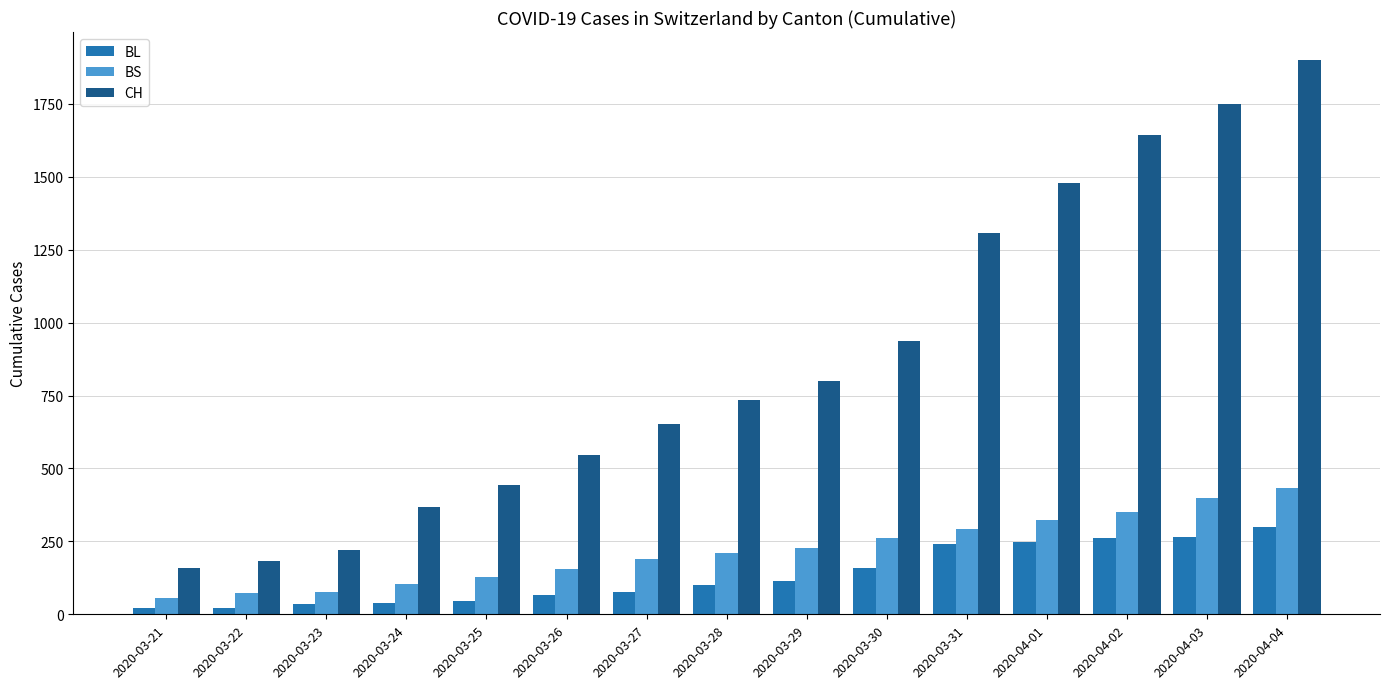

What is the difference between the CH values at 2020-04-01 and 2020-03-29?

678